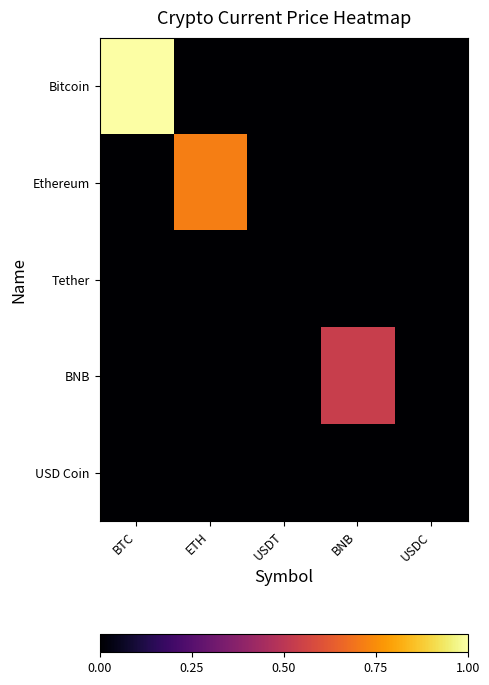

Which label corresponds to the largest value in the chart?

BTC